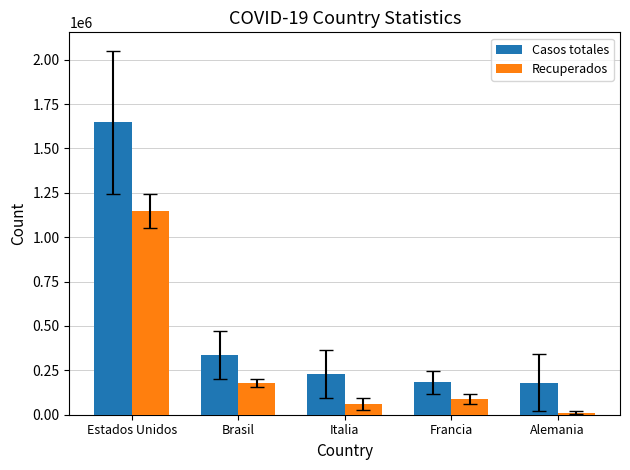

Where is Recuperados nearest to the value 579376?

Brasil